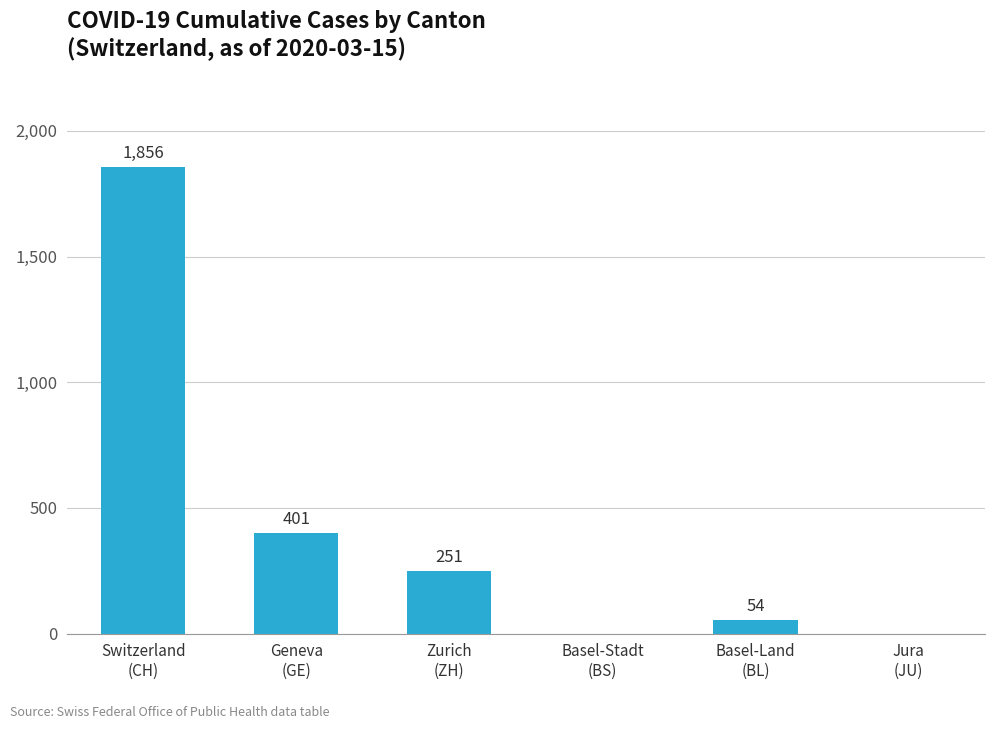

Count the number of categories in the chart.

6